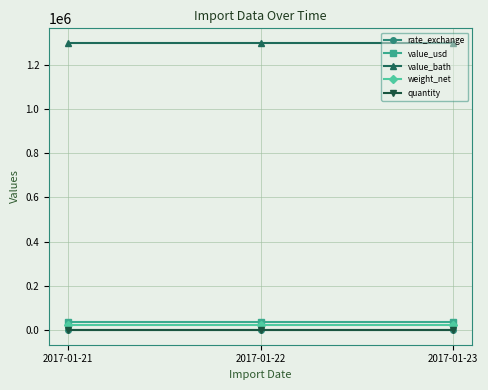

What are all the series names shown in the legend?

rate_exchange, value_usd, value_bath, weight_net, quantity